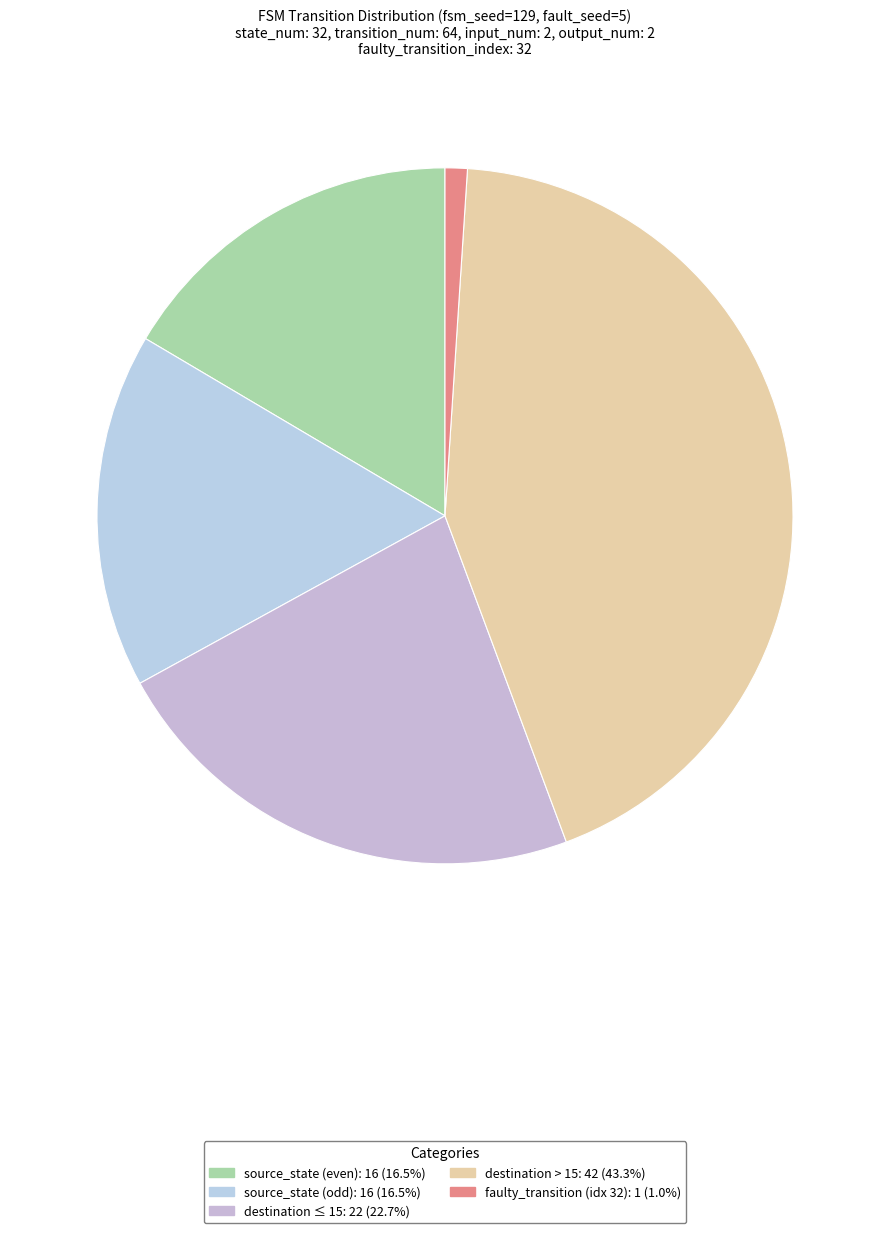

Count the number of slices in the pie.

5